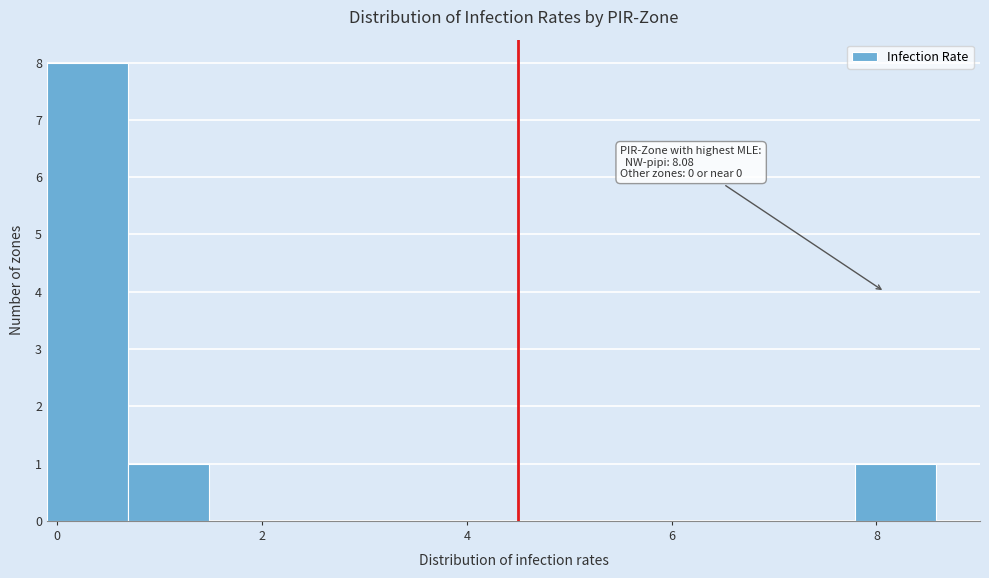

Around what value on the x-axis is the tallest bar? Give the approximate position of its centre, as read against the axis.

0.2